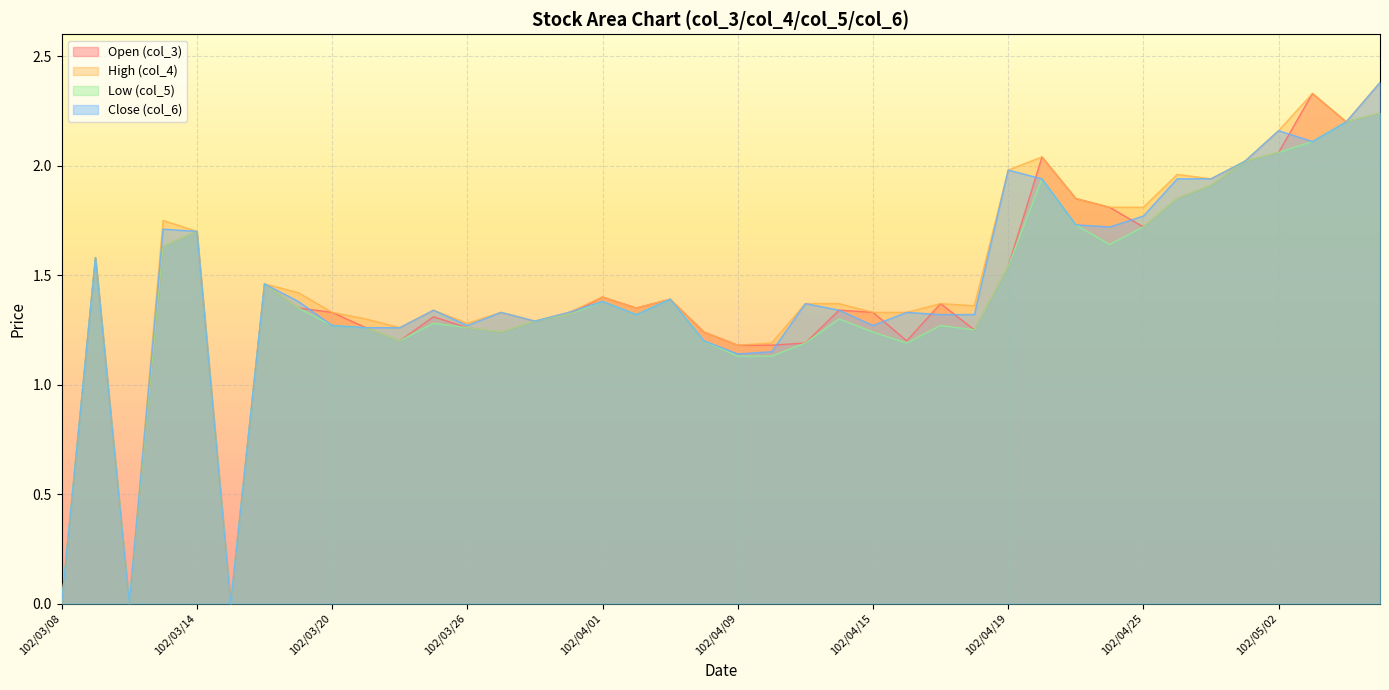

The value of col_3 at 102/04/11 is 1.2. True or false?

True